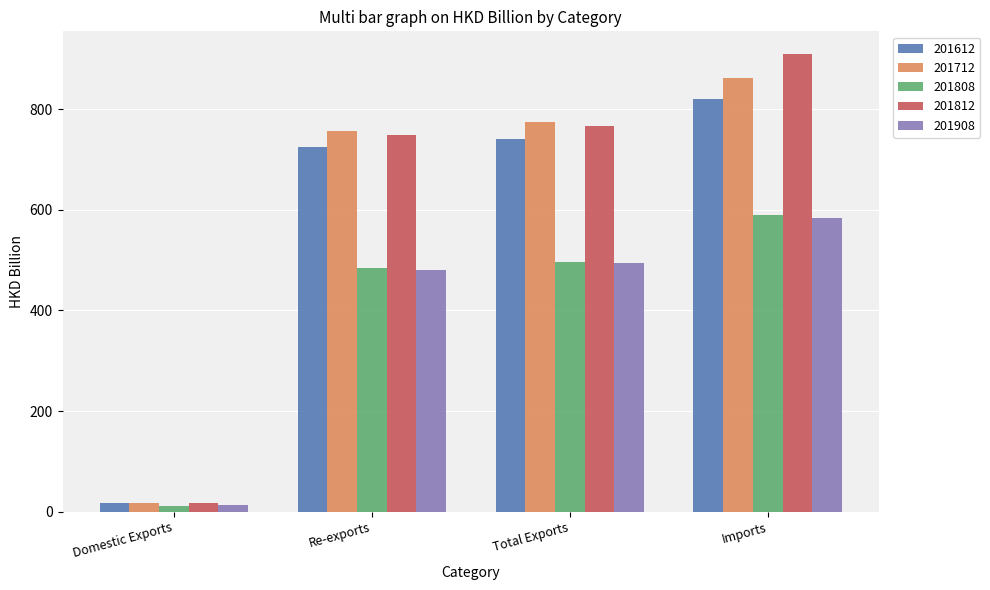

Reading left to right, extract all data points from this chart.

201612: Domestic Exports=16.7	Re-exports=724.0	Total Exports=740.6	Imports=819.4
201712: Domestic Exports=17.2	Re-exports=756.4	Total Exports=773.6	Imports=861.2
201808: Domestic Exports=11.7	Re-exports=484.3	Total Exports=496.0	Imports=590.3
201812: Domestic Exports=18.3	Re-exports=748.1	Total Exports=766.4	Imports=909.3
201908: Domestic Exports=14.2	Re-exports=479.6	Total Exports=493.7	Imports=584.7